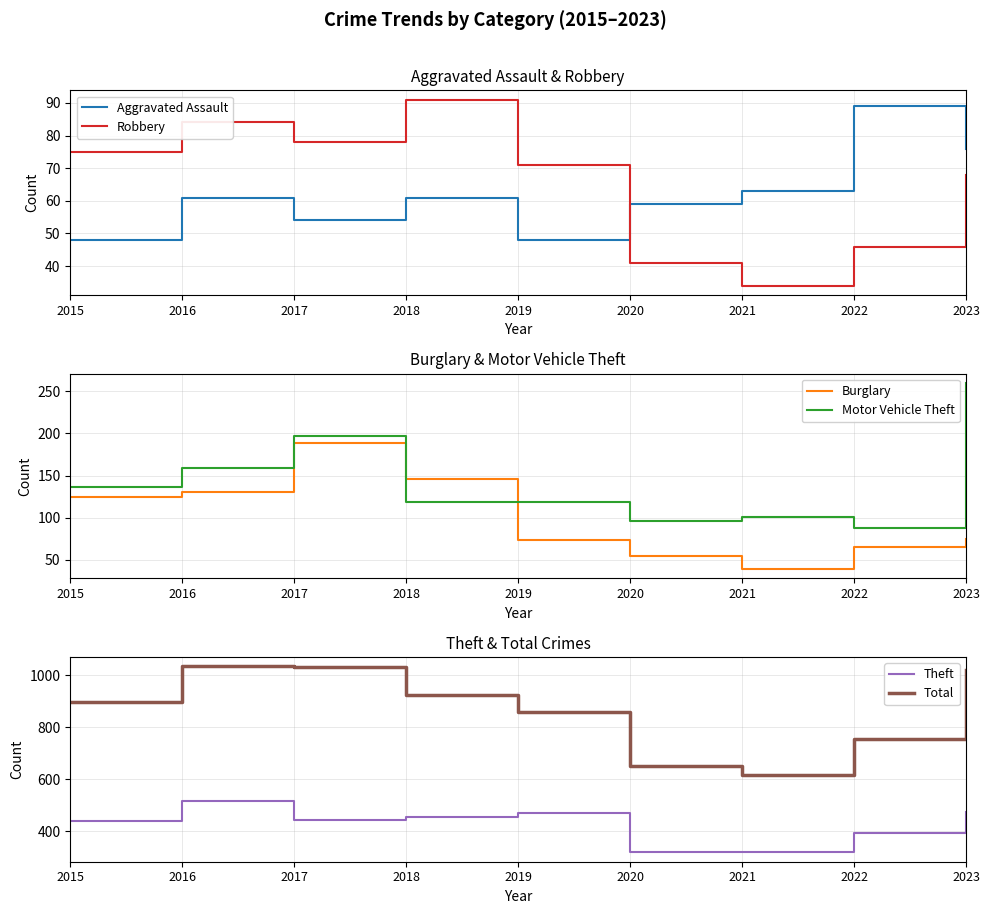

Rank the categories by Motor Vehicle Theft value from highest to lowest.

2023, 2017, 2016, 2015, 2018, 2019, 2021, 2020, 2022